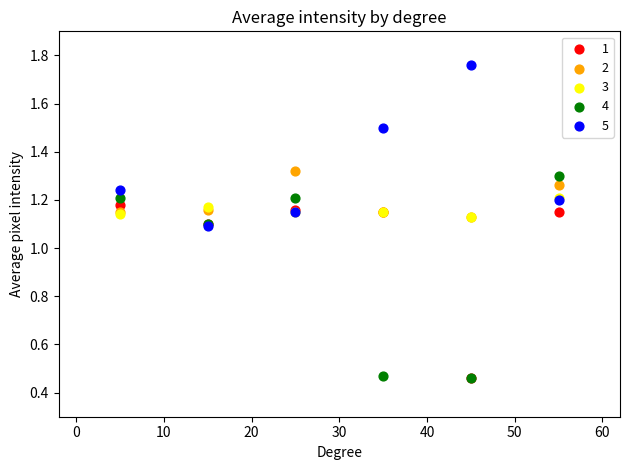

Which series contains the highest Y value?

5